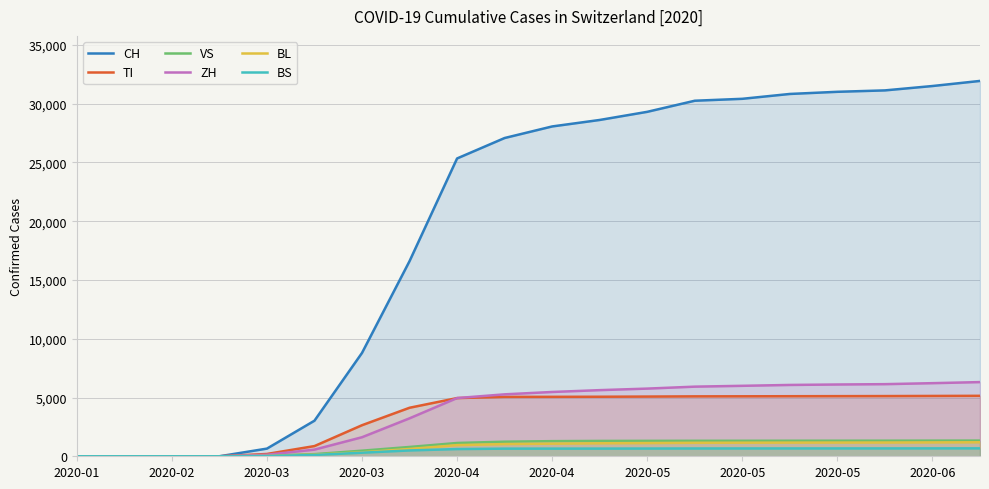

What is the label of the 7th point from the left?

2020-03